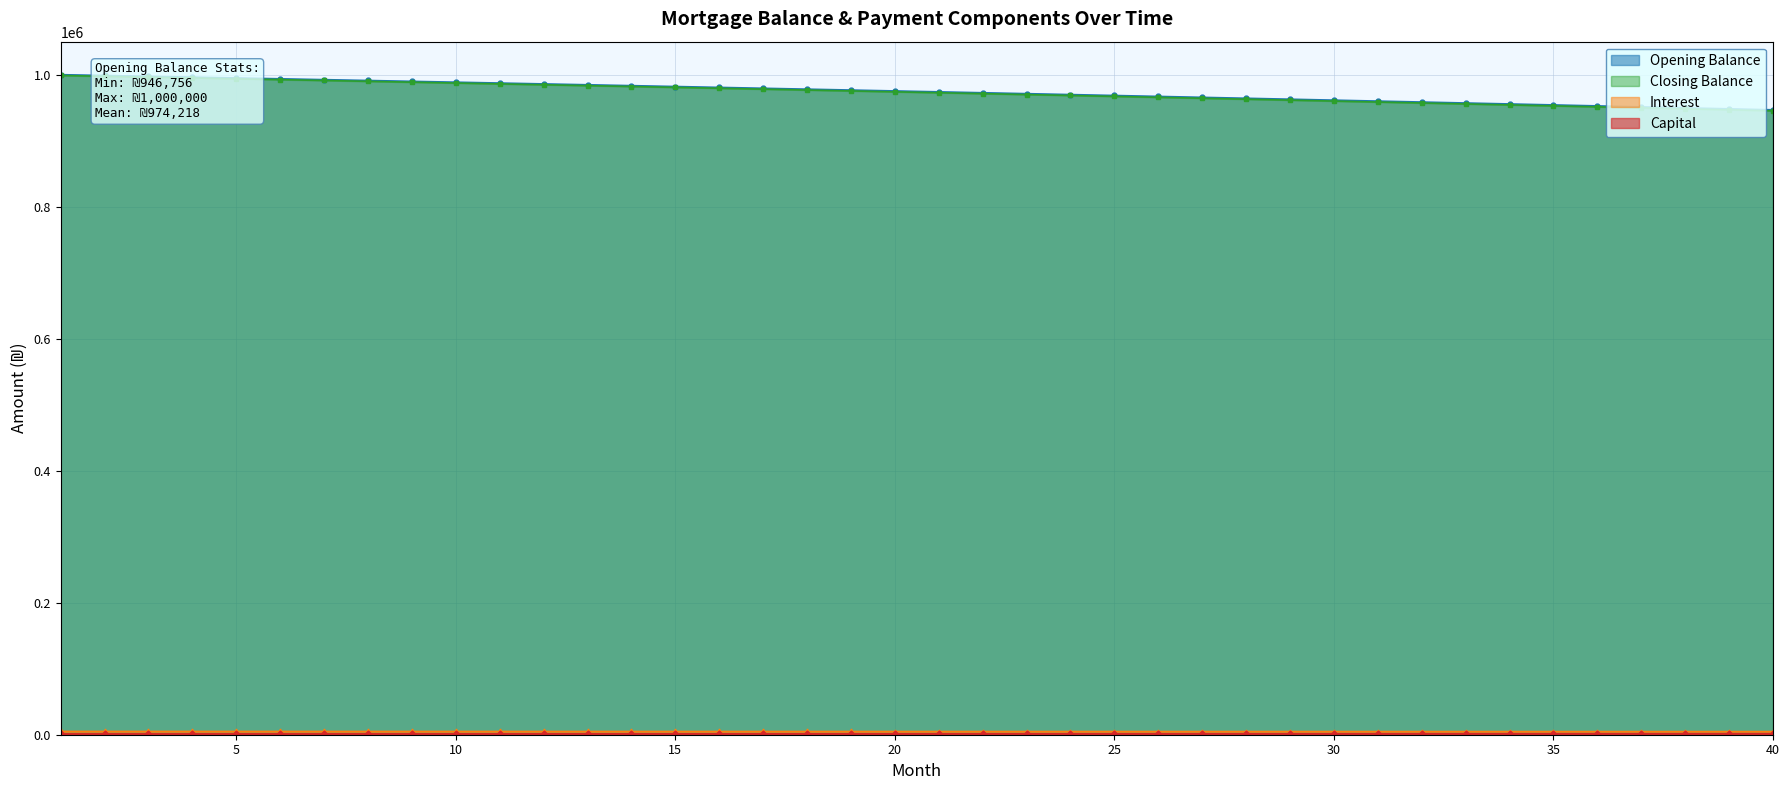

True or false: closing_balance and opening_balance intersect in this chart.

False